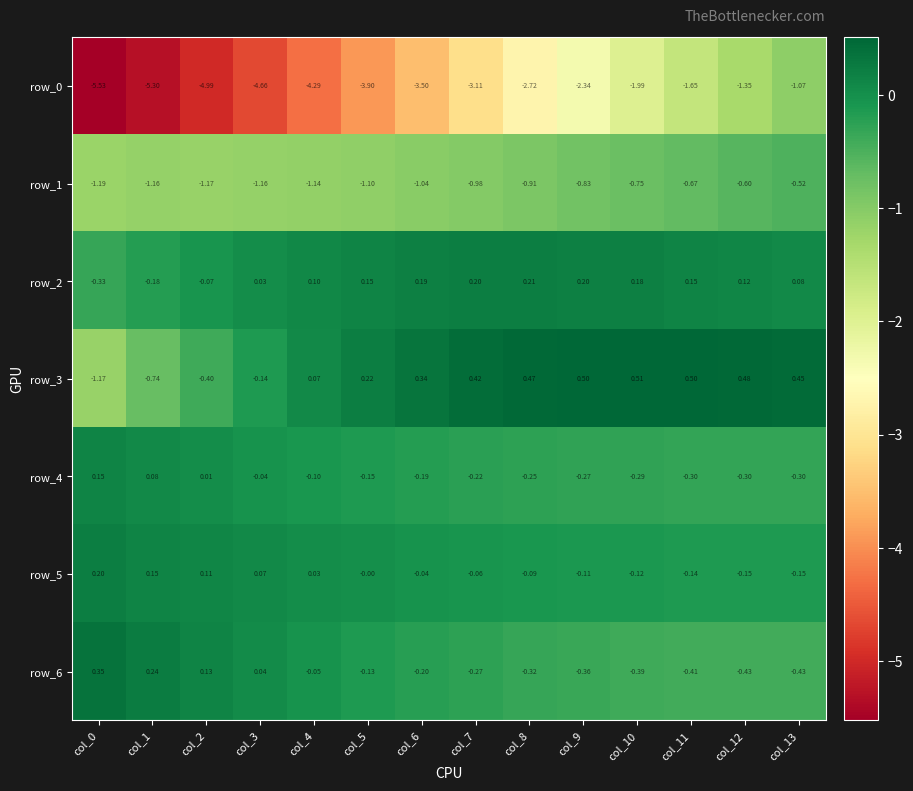

Is the value of row_2 at col_0 greater than the value of row_4 at col_2?

No